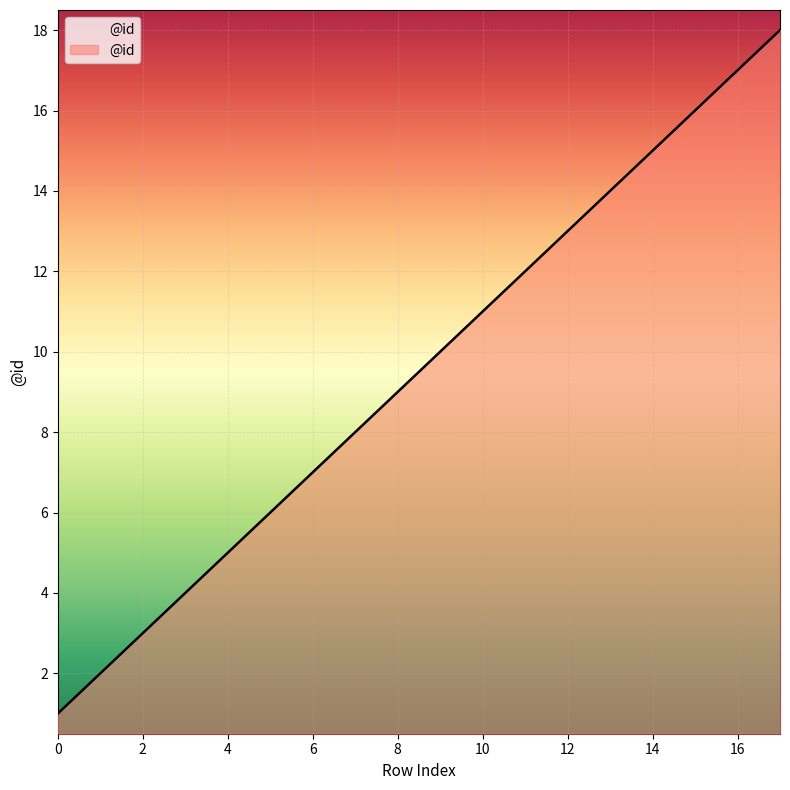

What is the maximum value shown in the chart?

18